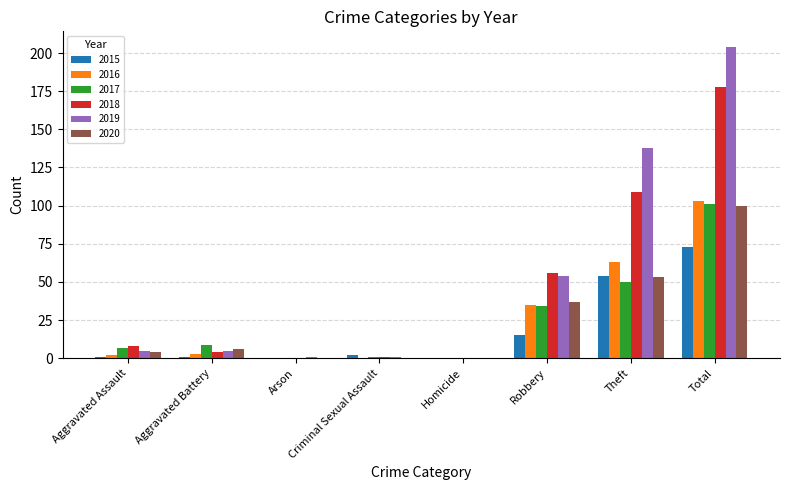

Which series changed the most between Homicide and Total?

2019